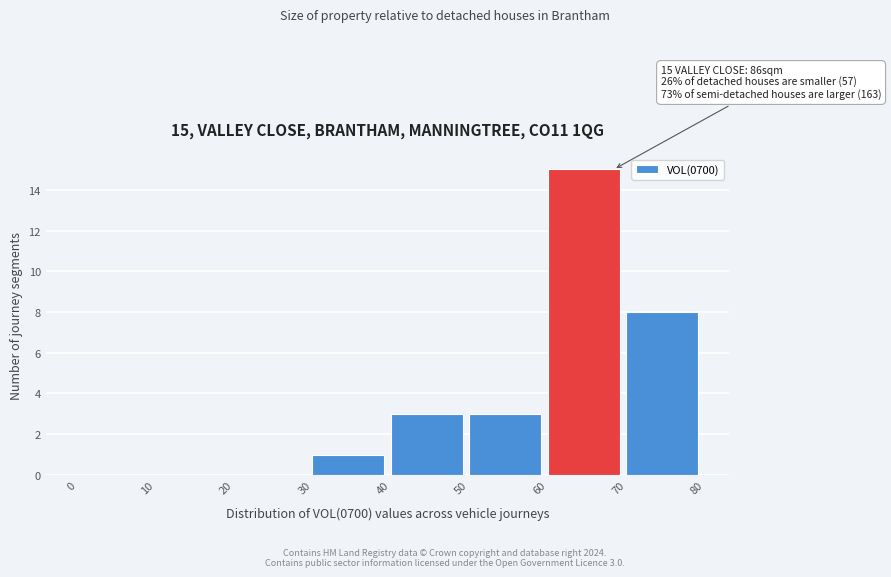

Which range on the x-axis has the tallest bar?

60 to 70